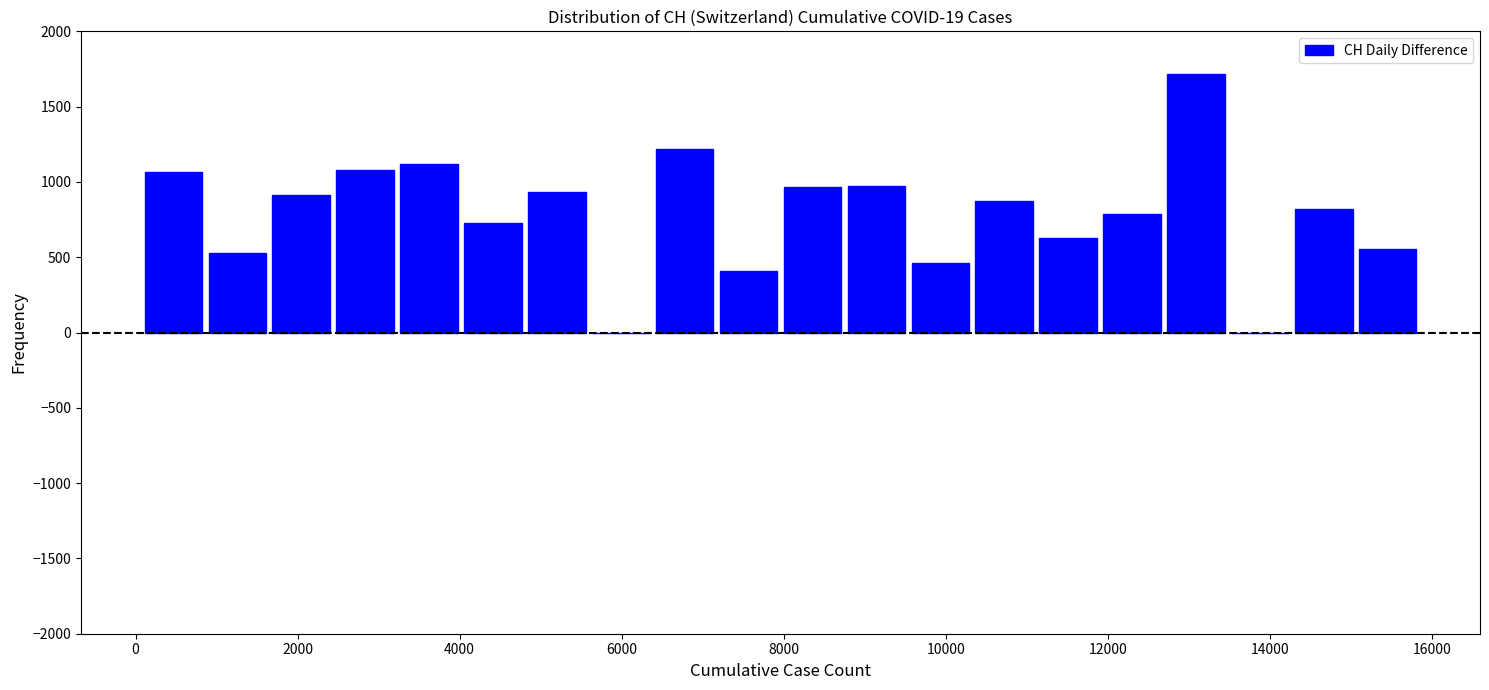

Read against the x-axis, roughly where is the centre of the tallest bar?

13000